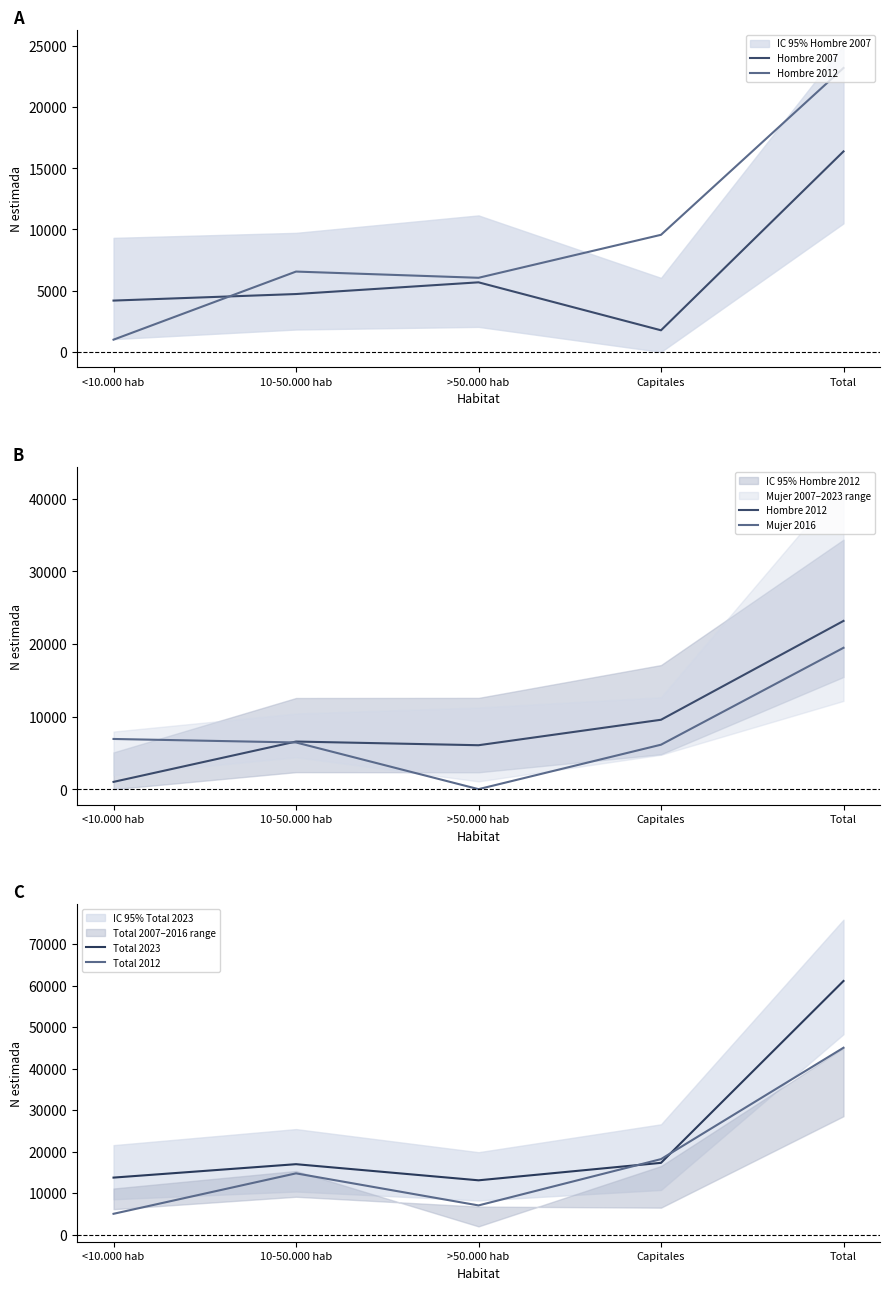

True or false: Total 2023 and Hombre 2012 intersect in this chart.

False